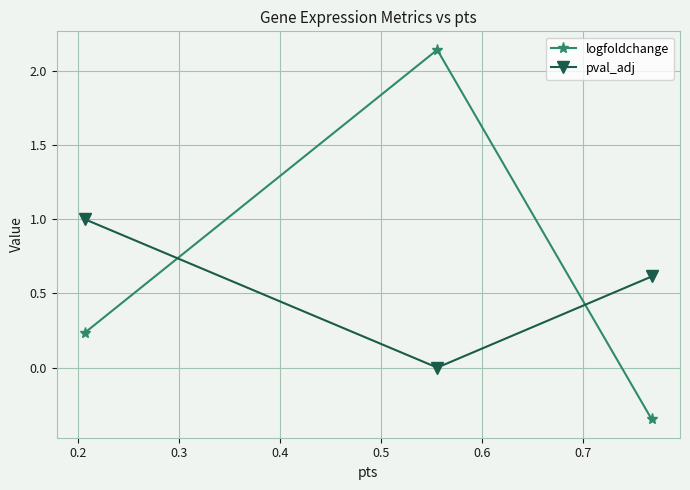

How many lines are shown in the chart?

2